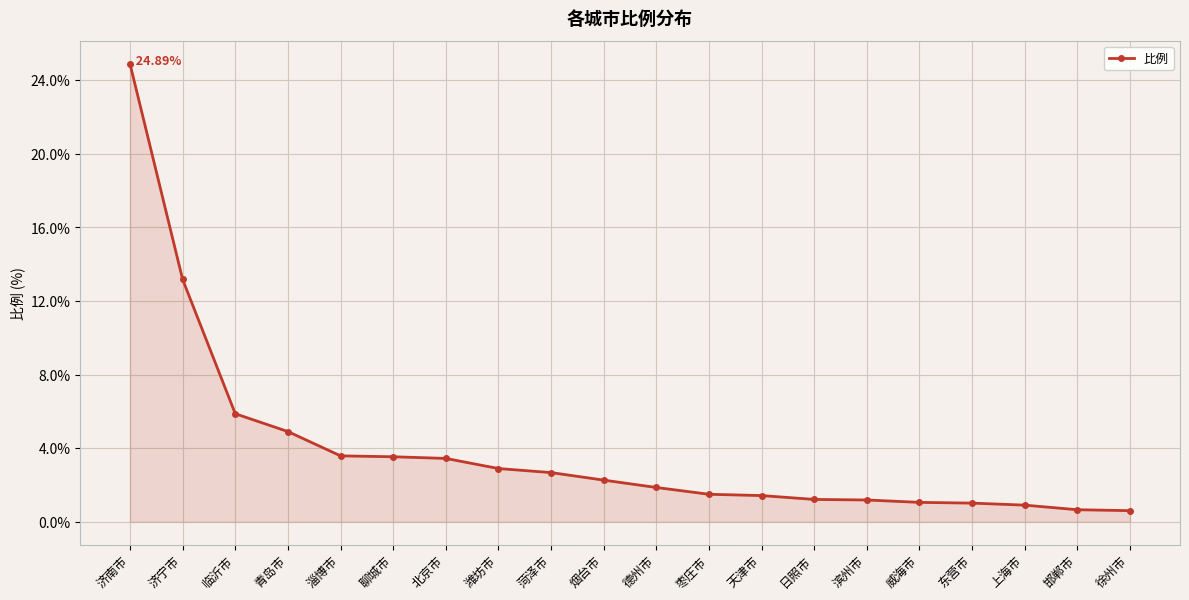

How many lines are shown in the chart?

1